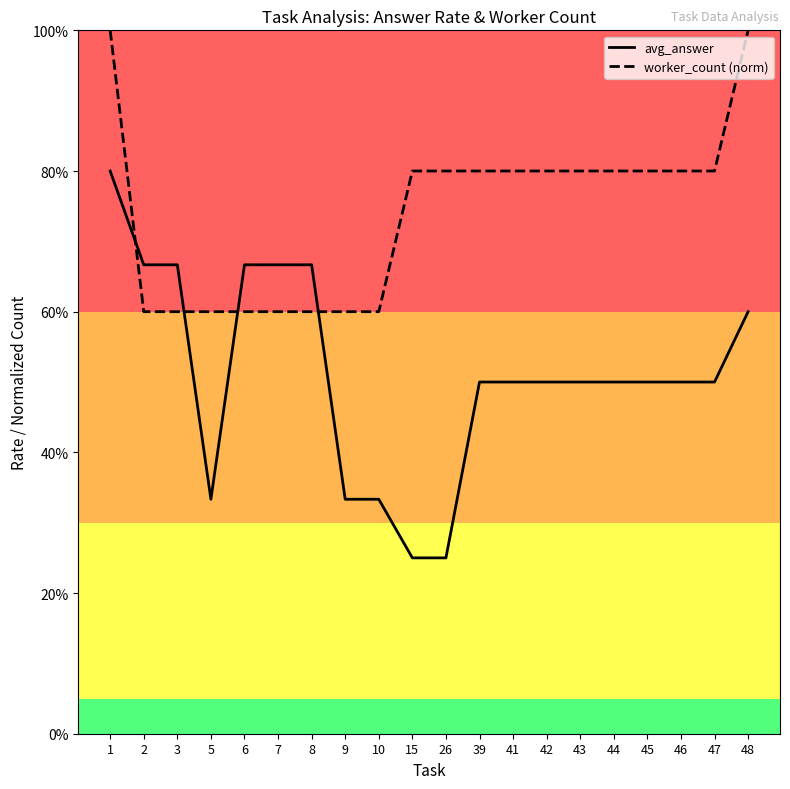

True or false: avg_answer has a value of 0.7 at 2.

True